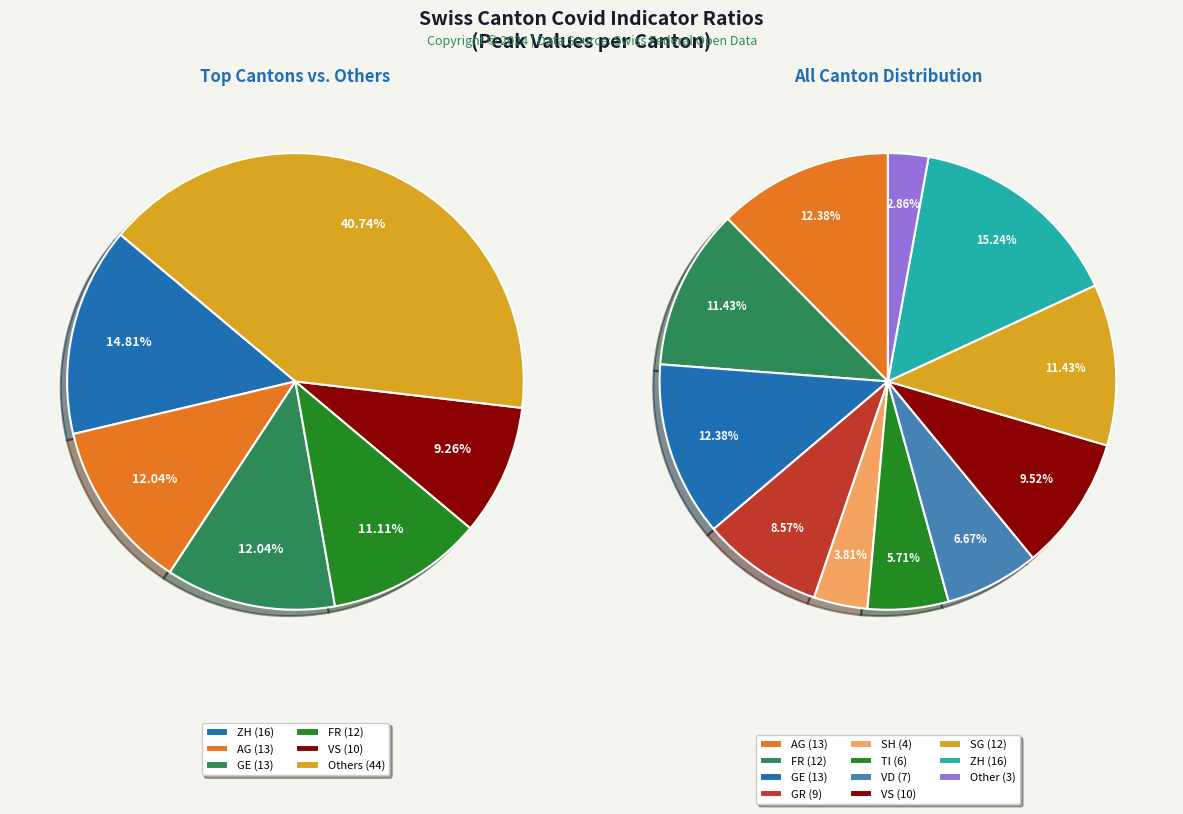

Count the number of slices in the pie.

11